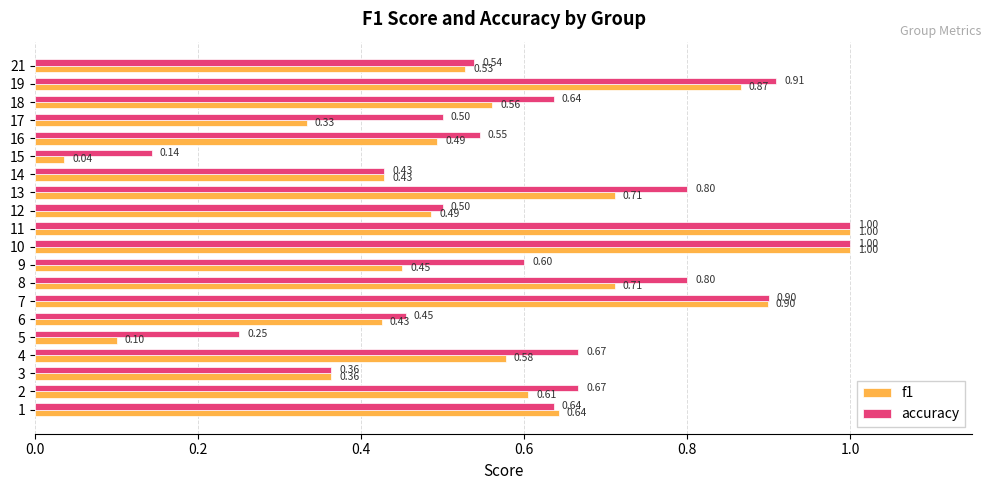

The value of f1 at 10 is 1.0. True or false?

True